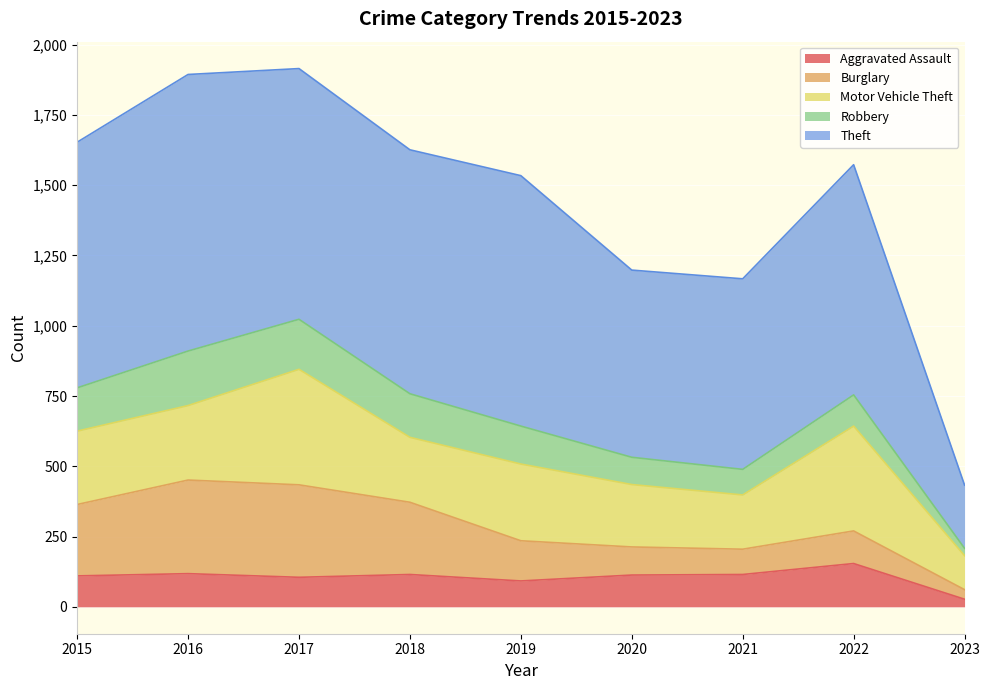

At how many categories does at least one series exceed 365?

8